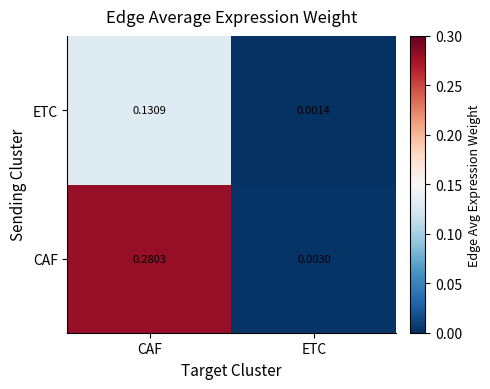

Rank the series at CAF from highest to lowest value.

CAF, ETC